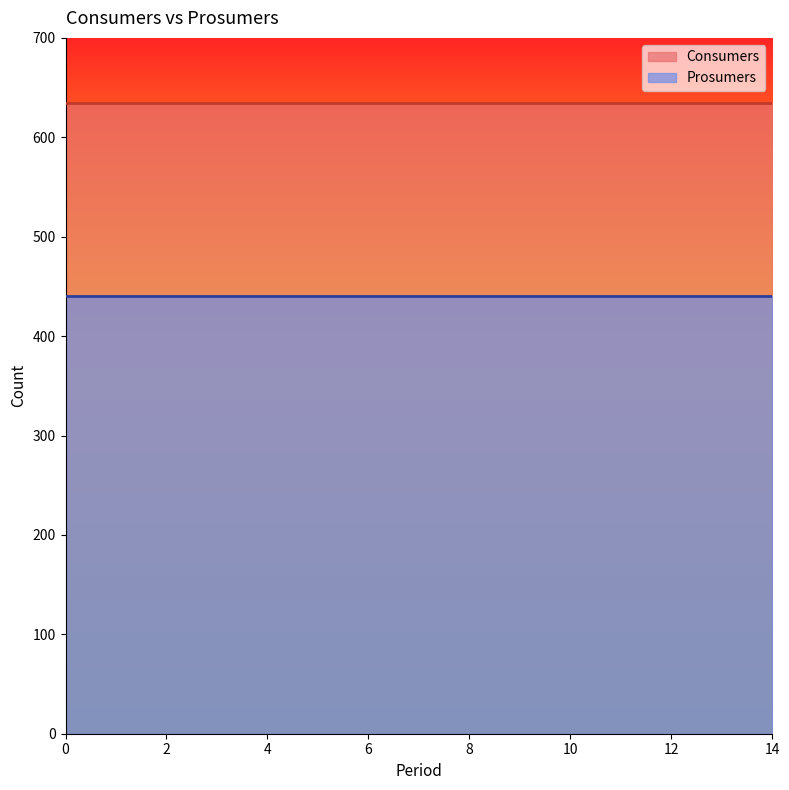

Which series has the largest range (max minus min)?

Consumers